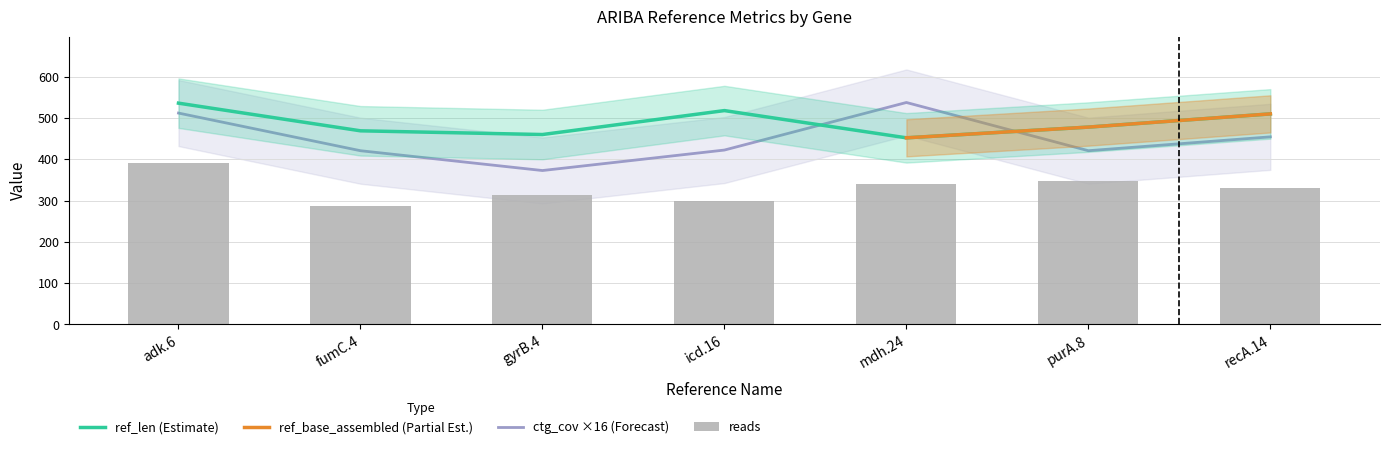

What is the approximate value of ctg_cov ×16 (Forecast) at recA.14?

454.4